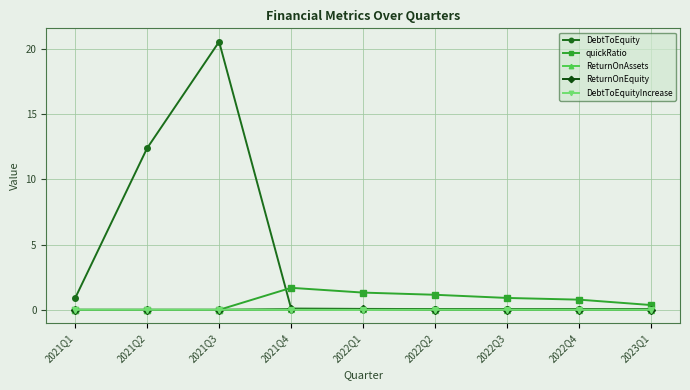

Which series has the largest total across all categories?

DebtToEquity